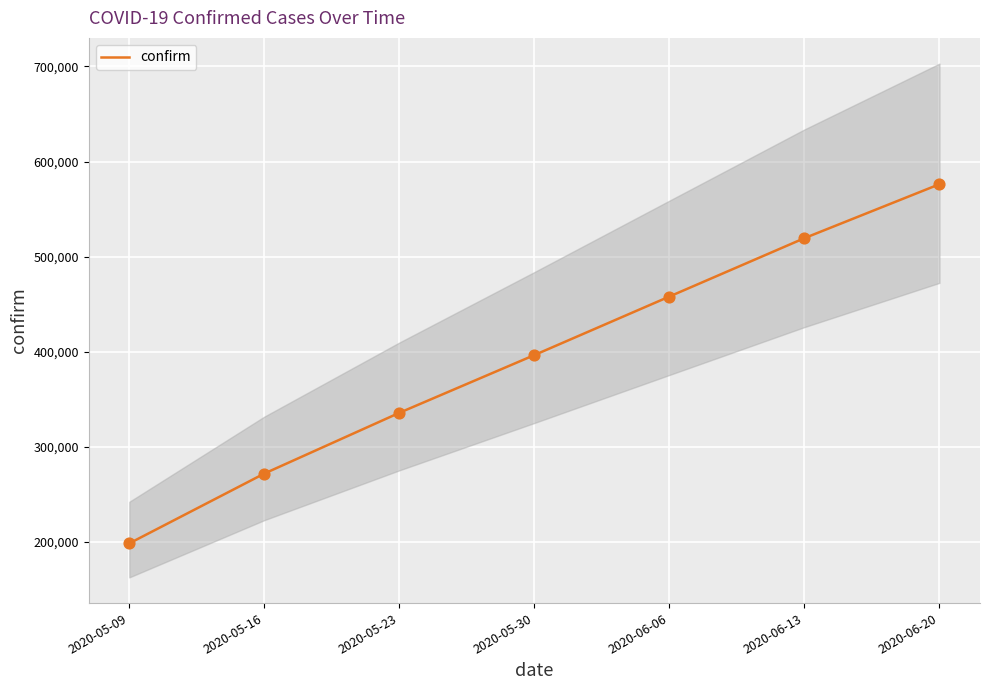

What is the ratio of the value at 2020-05-23 to the value at 2020-06-06?

0.7